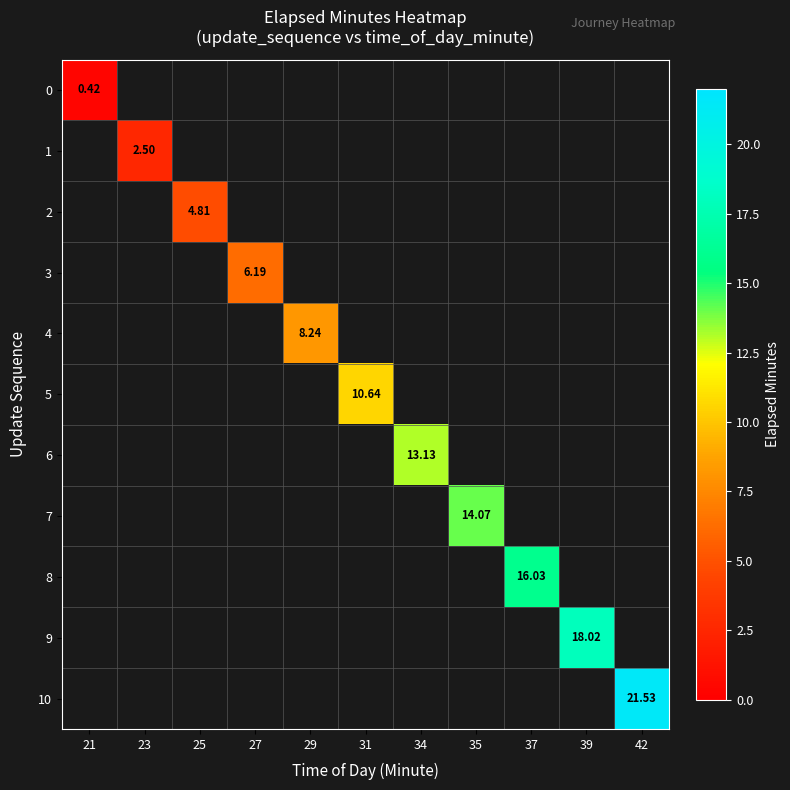

How many positive values does the 9 series have?

1